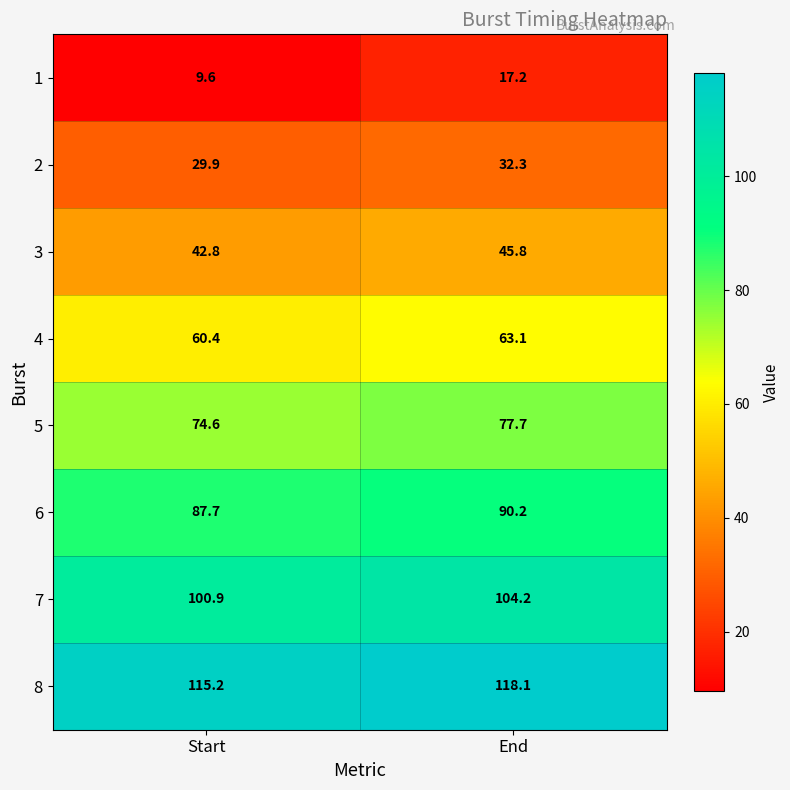

What is the difference between the 2 values at End and Start?

2.4